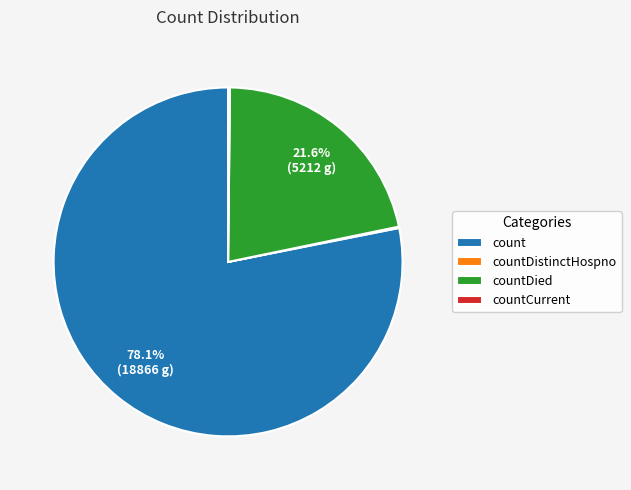

Which slice represents more than half of the pie?

count